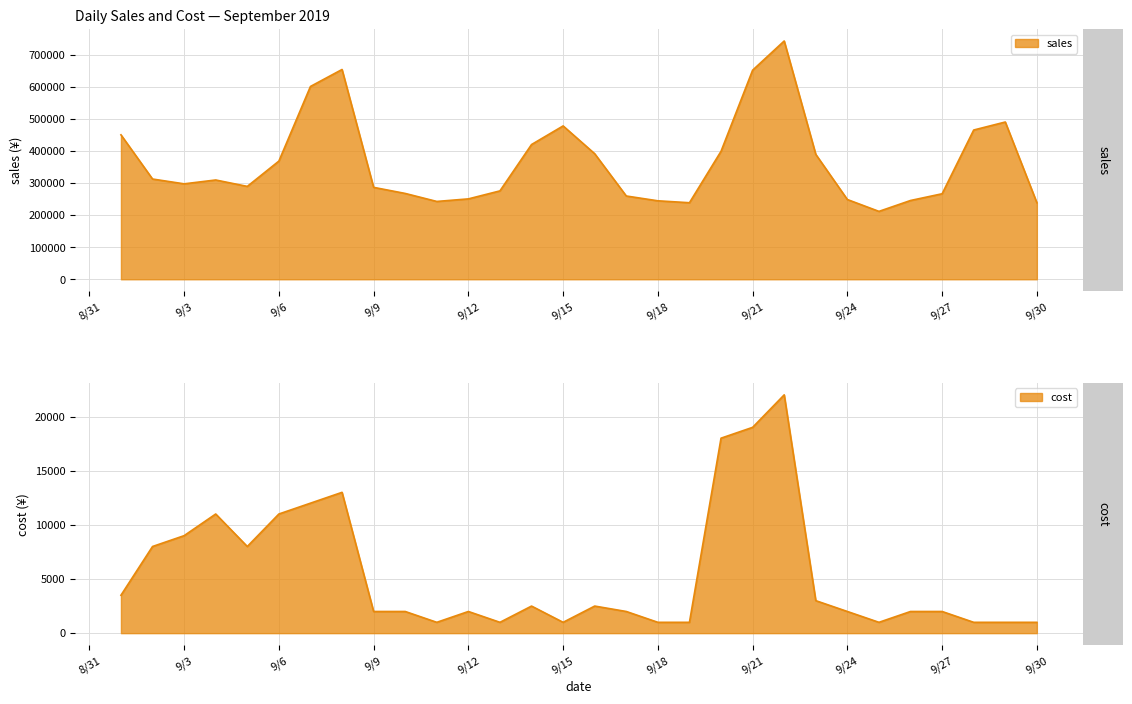

Count the number of categories in the chart.

30